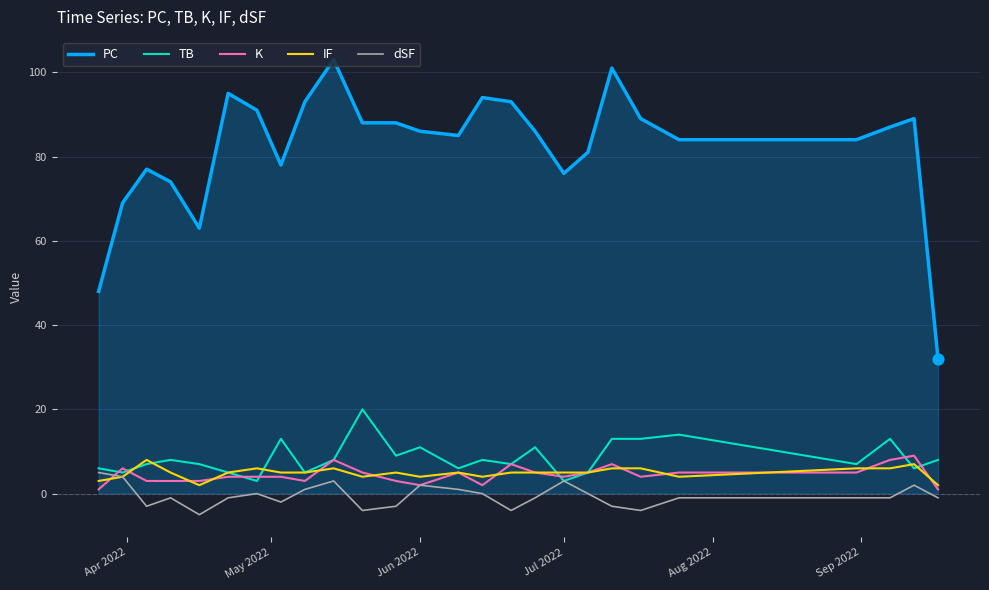

Which series has the largest range (max minus min)?

PC